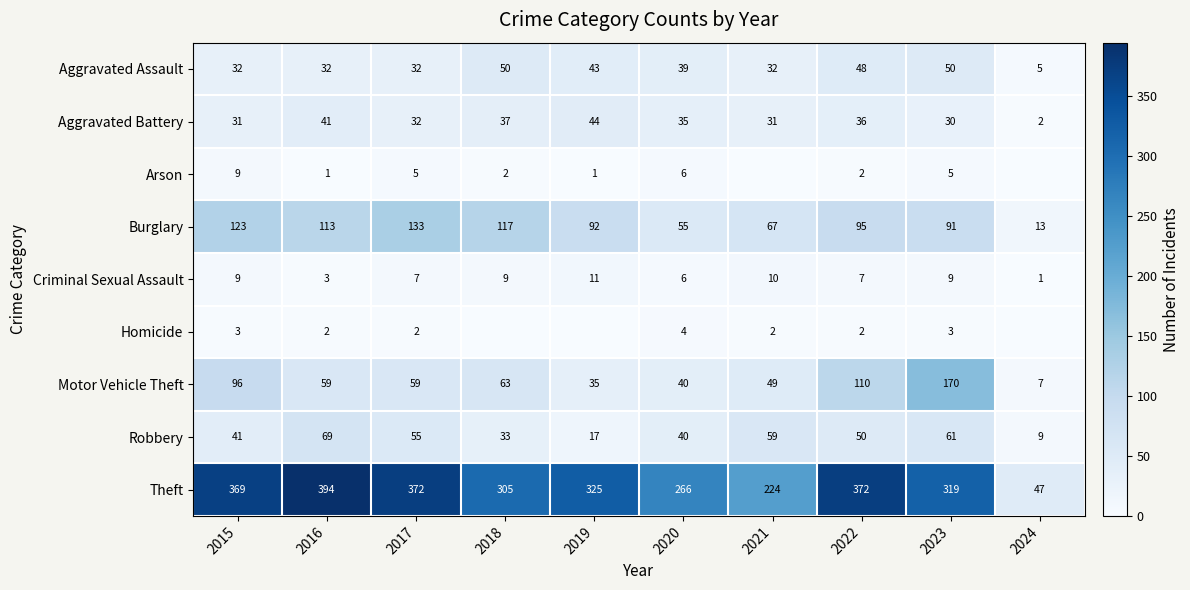

List the labels in order of Robbery value, smallest first.

2024, 2019, 2018, 2020, 2015, 2022, 2017, 2021, 2023, 2016